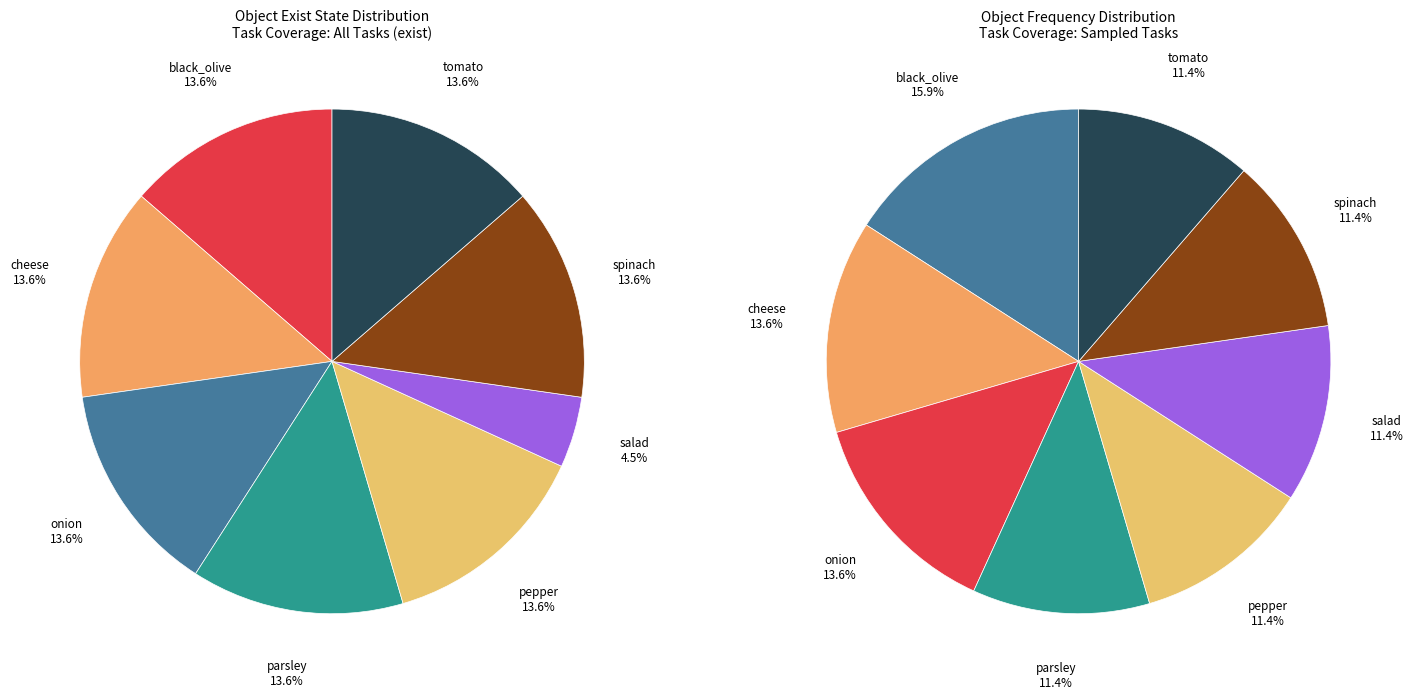

Is it true that pepper is 11% of the pie?

True